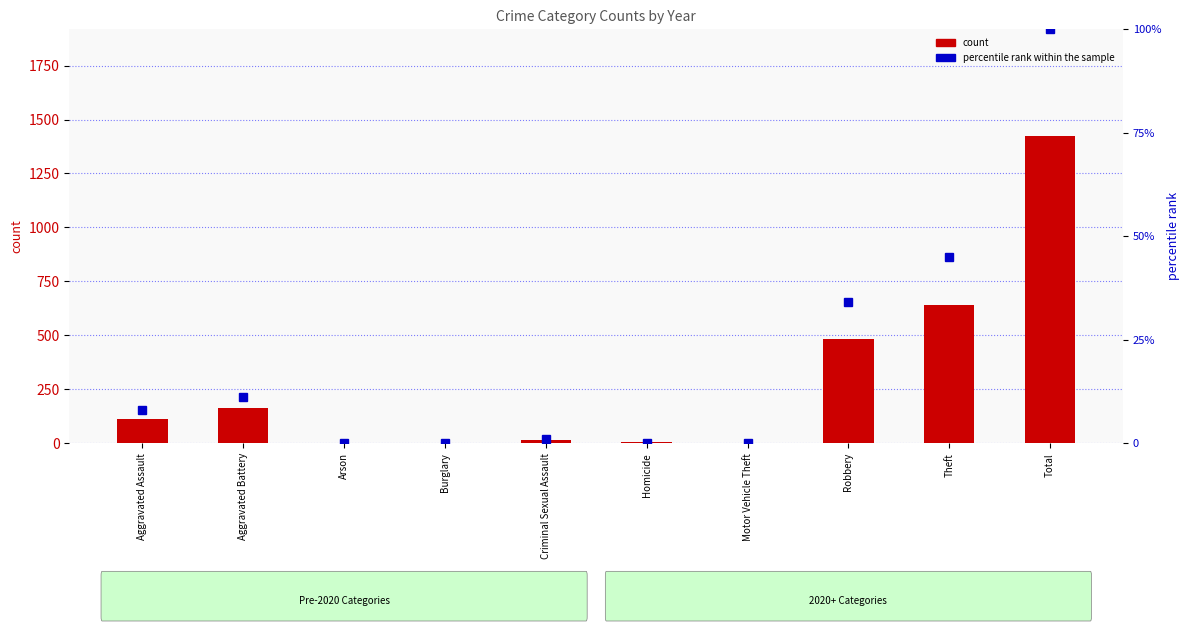

What is the difference between the maximum and minimum values in the percentile rank within the sample series?

100